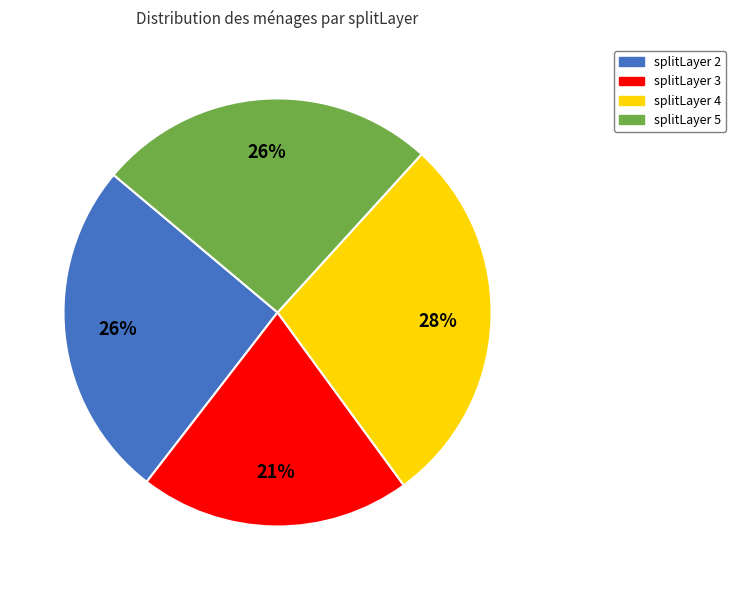

Is the sum of splitLayer 3 and splitLayer 5 greater than half?

No